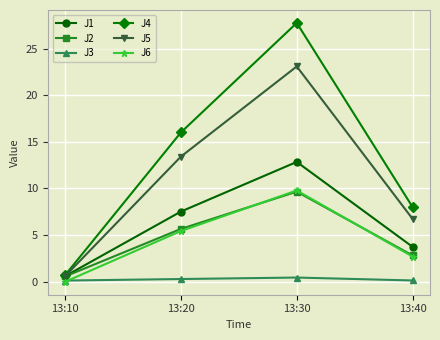

What is the greatest value displayed?

27.7